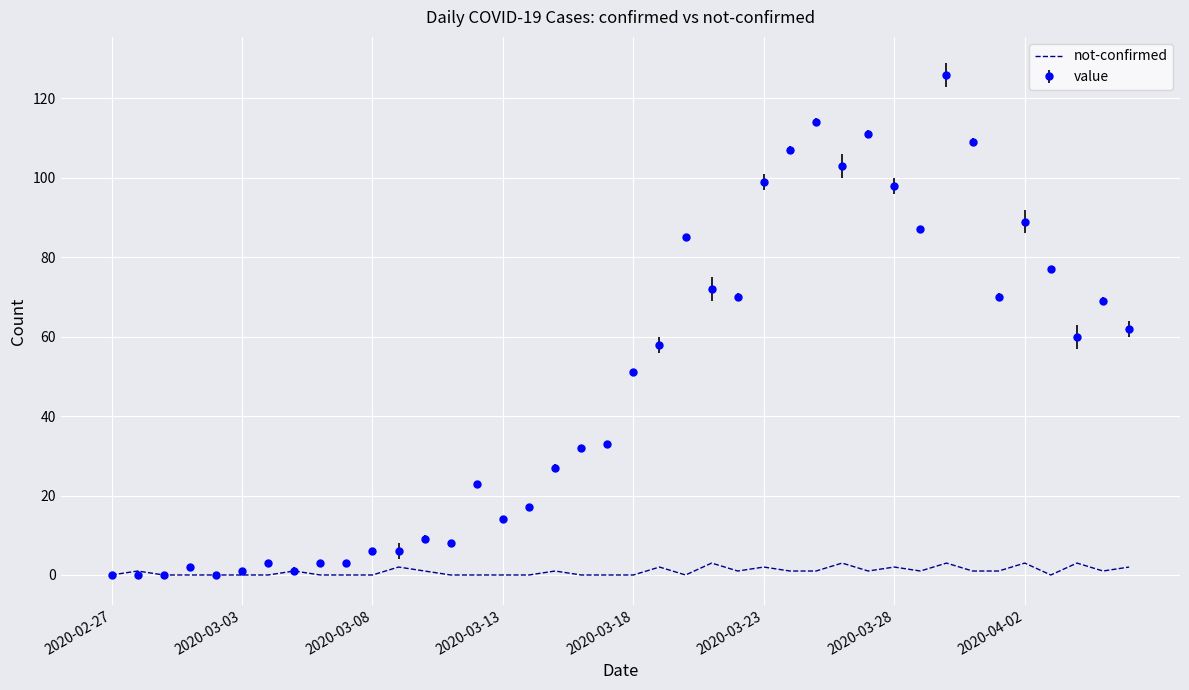

Which series has the largest range (max minus min)?

value